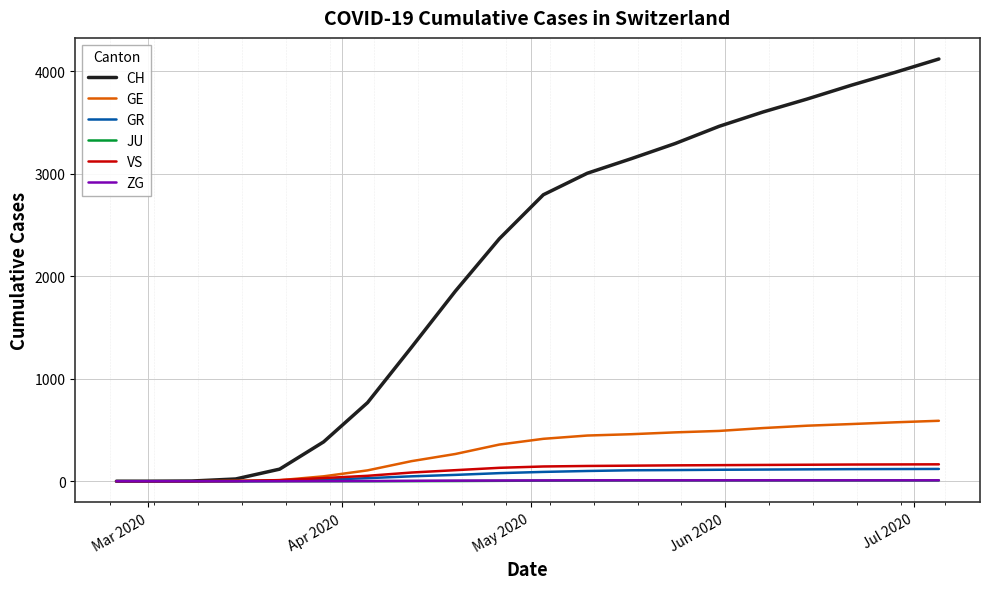

Which series has the widest spread of values?

CH